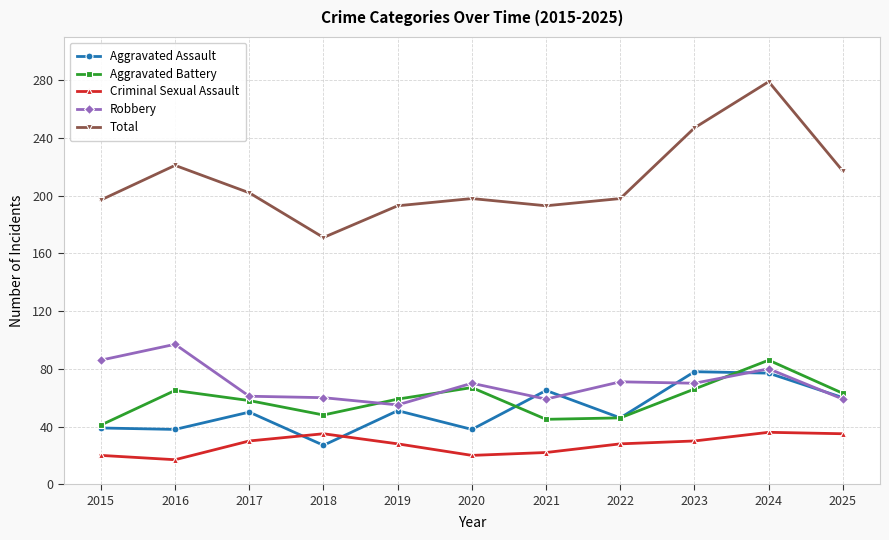

What is the value of the Criminal Sexual Assault point at the 7th from the left?

22